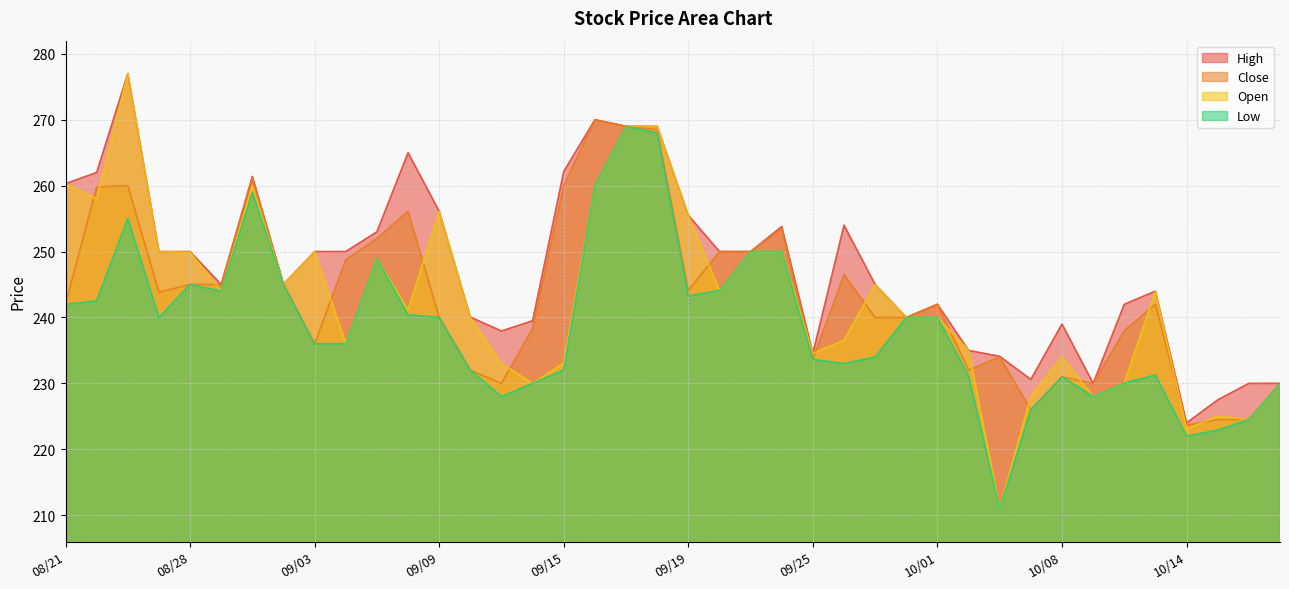

In Open, how many points are lower than both neighbors (excluding endpoints)?

12